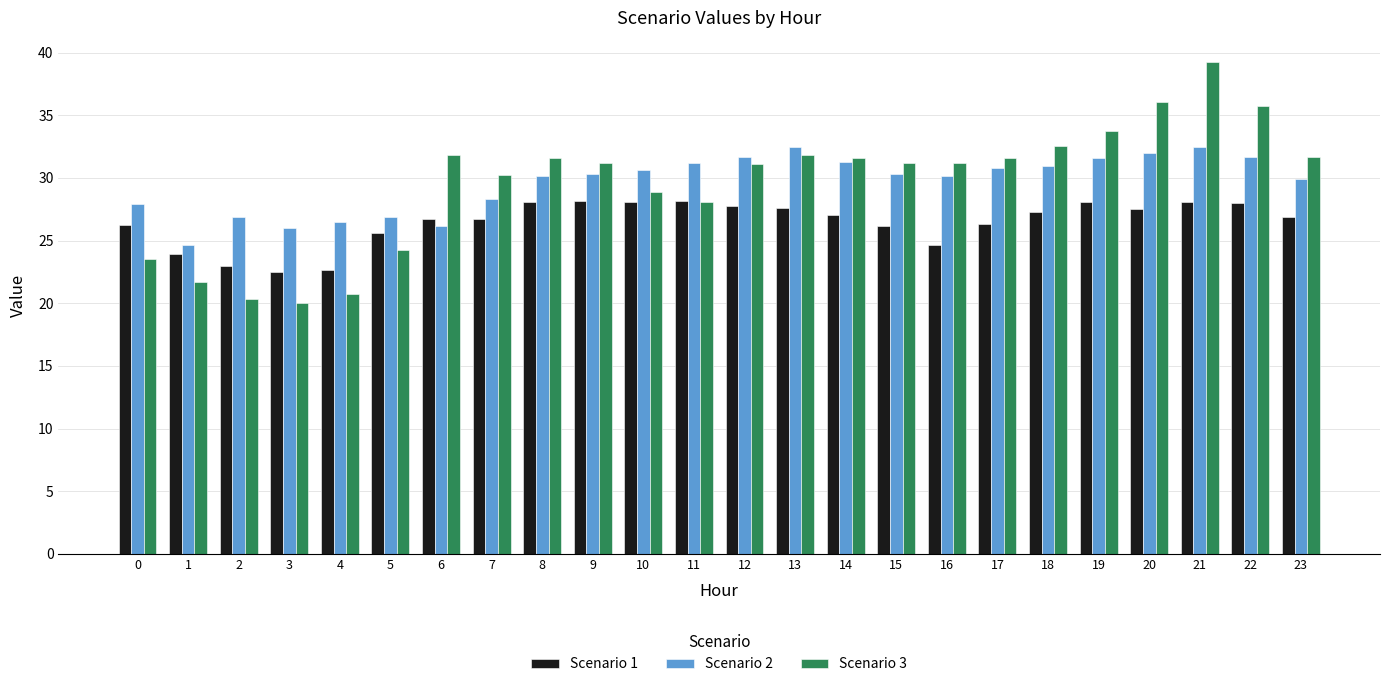

What is the value of the Scenario 3 bar at the 22nd from the left?

39.2